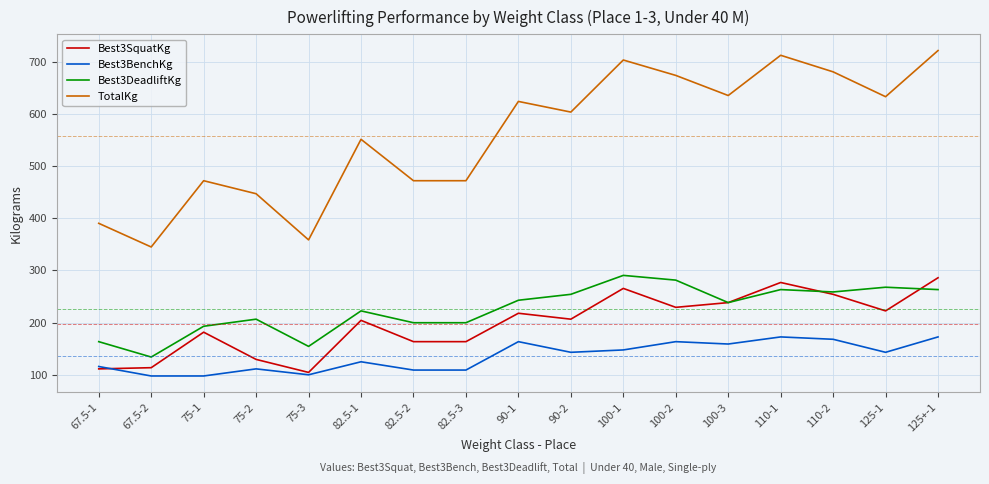

What is the maximum value shown in the chart?

721.2